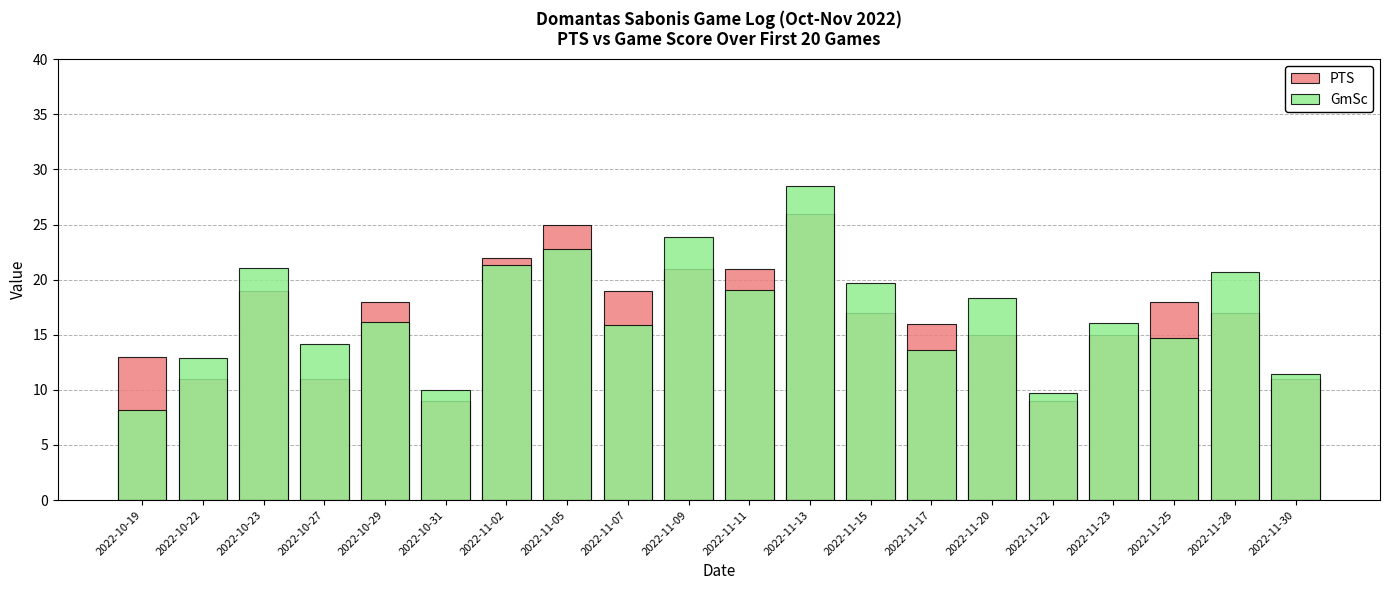

At which label is PTS closest to 17?

2022-11-15